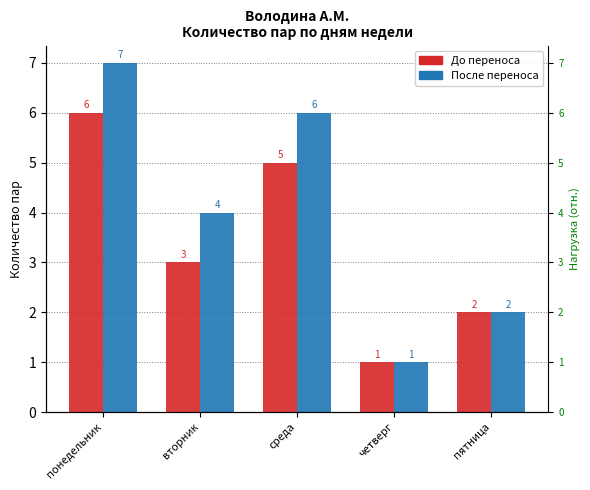

The До переноса series shows 7 at среда. True or false?

False